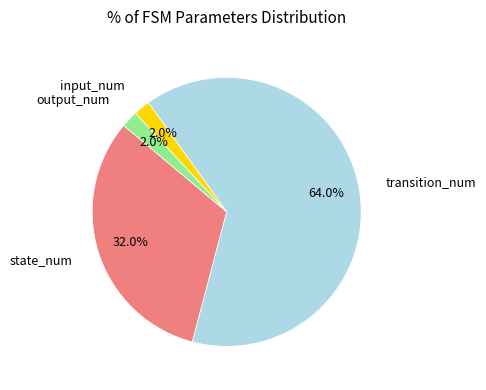

Is it true that input_num is 2% of the pie?

True